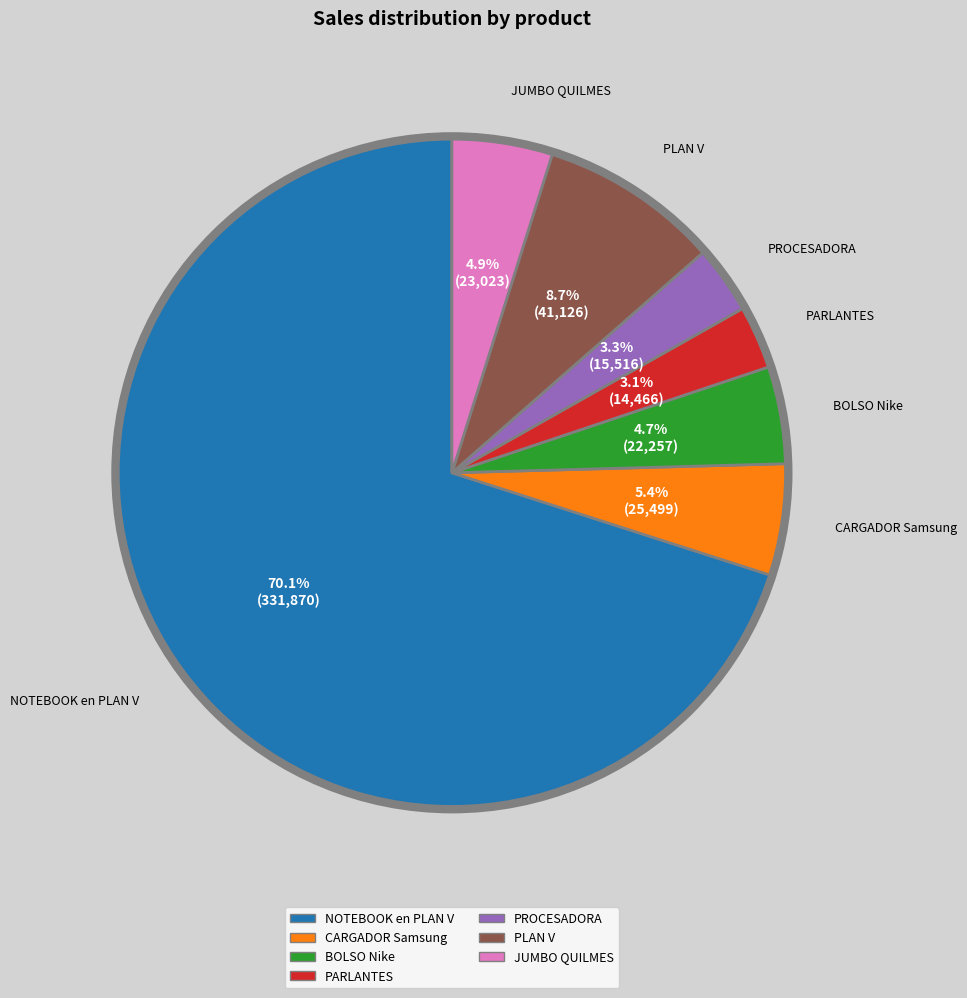

To the nearest percent, what is the difference between the PLAN V and JUMBO QUILMES slice percentages?

4%